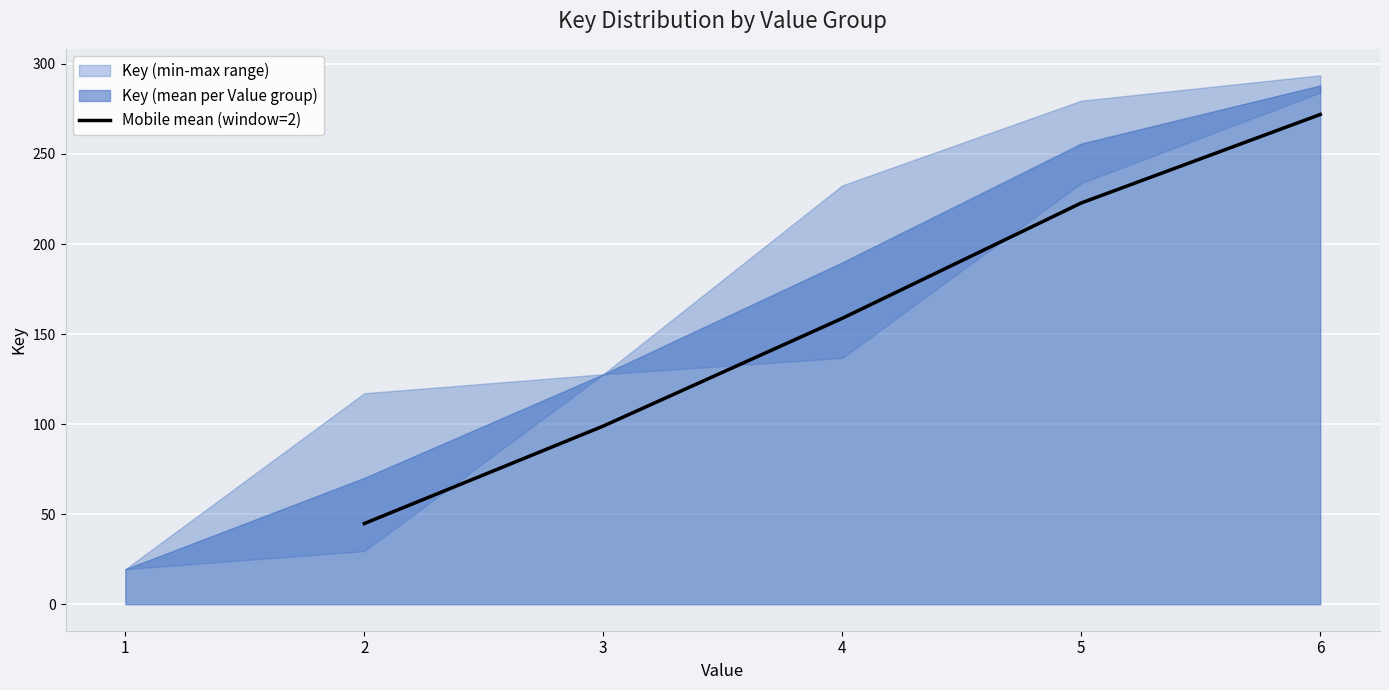

How many lines are shown in the chart?

1